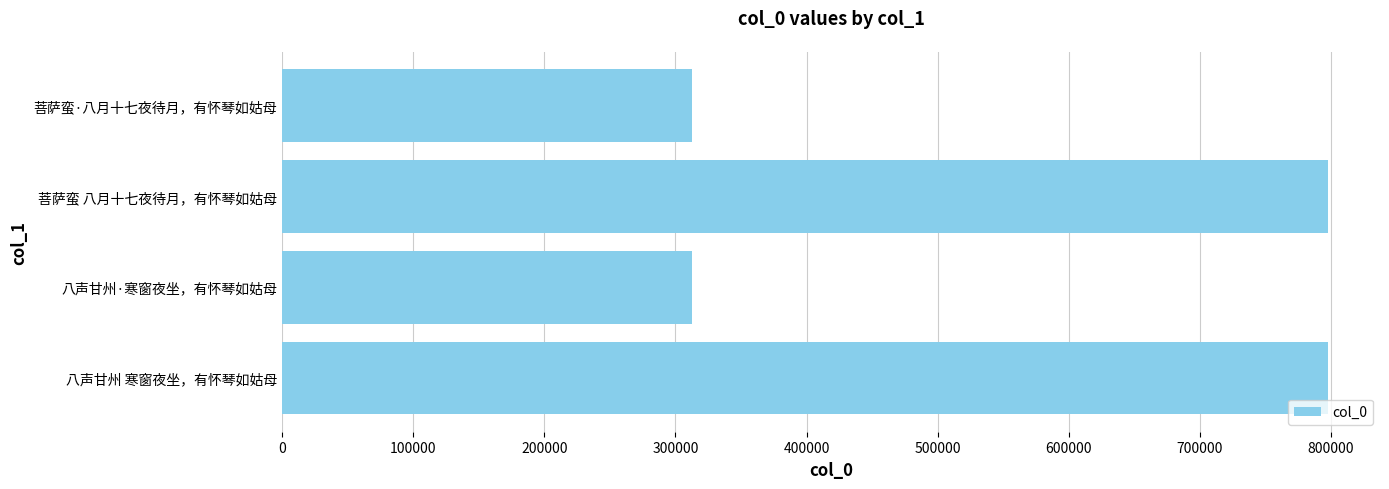

Count the number of data series in this chart.

1